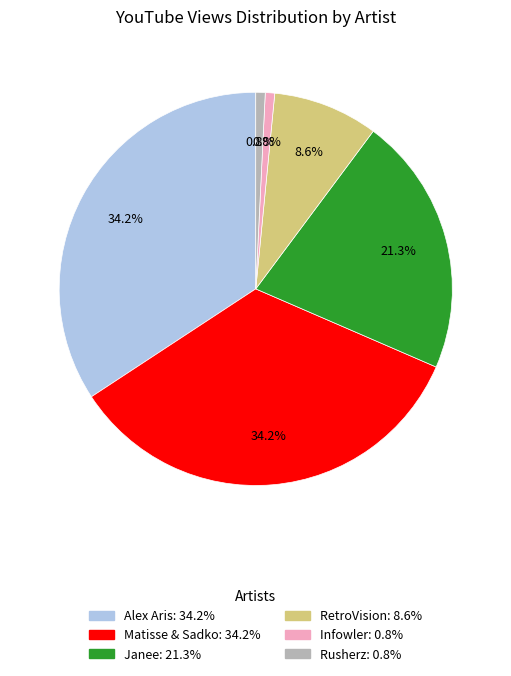

Does any single category account for the majority?

No